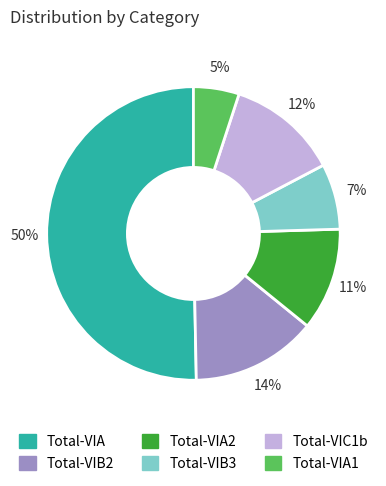

How many segments does this pie chart have?

6